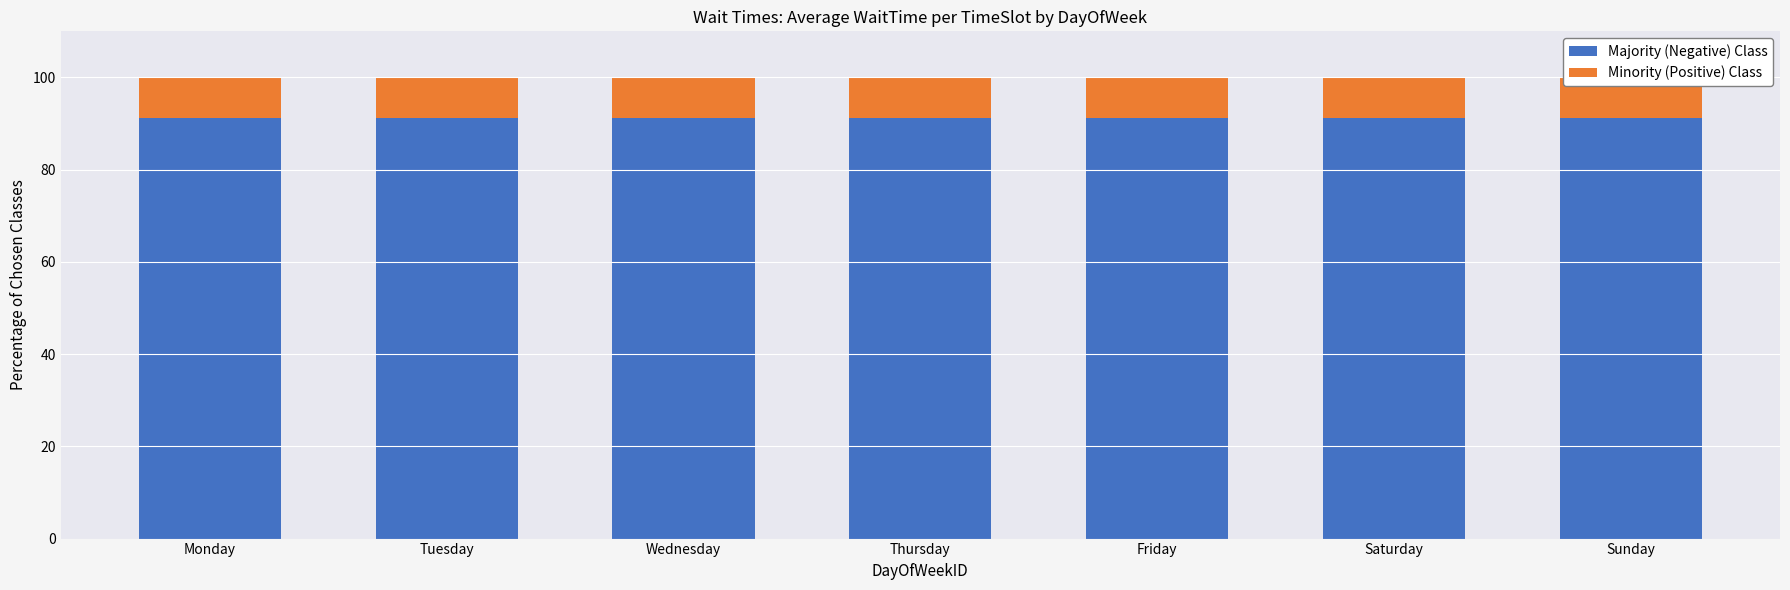

Reading right to left, list all the values displayed in this chart.

Majority (Negative) Class: 91.3	91.3	91.3	91.3	91.3	91.3	91.3
Minority (Positive) Class: 8.7	8.7	8.7	8.7	8.7	8.7	8.7